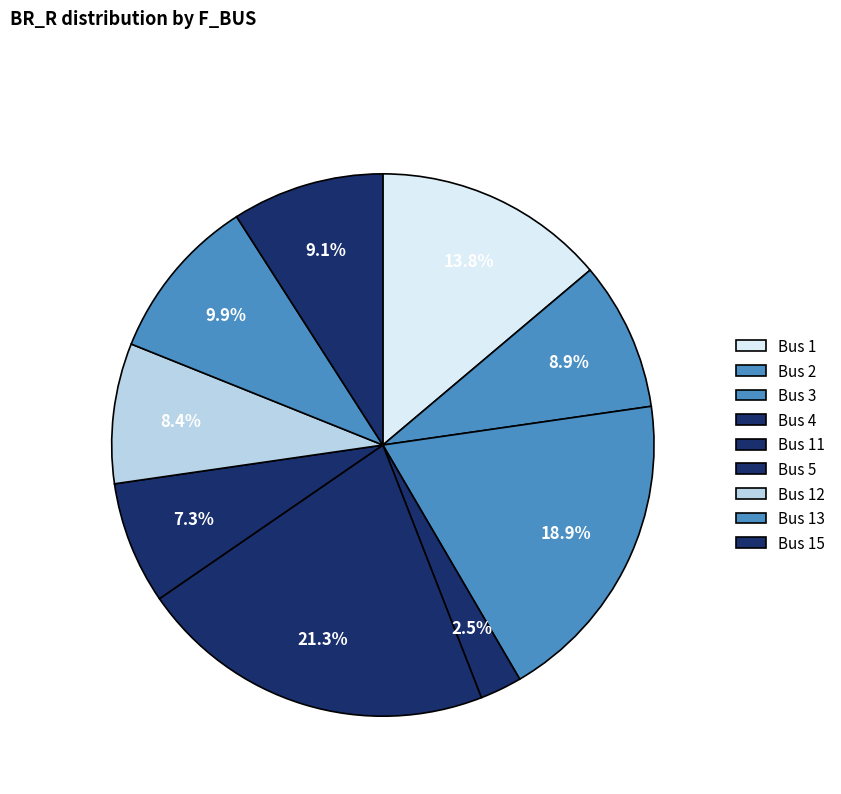

How many segments does this pie chart have?

9